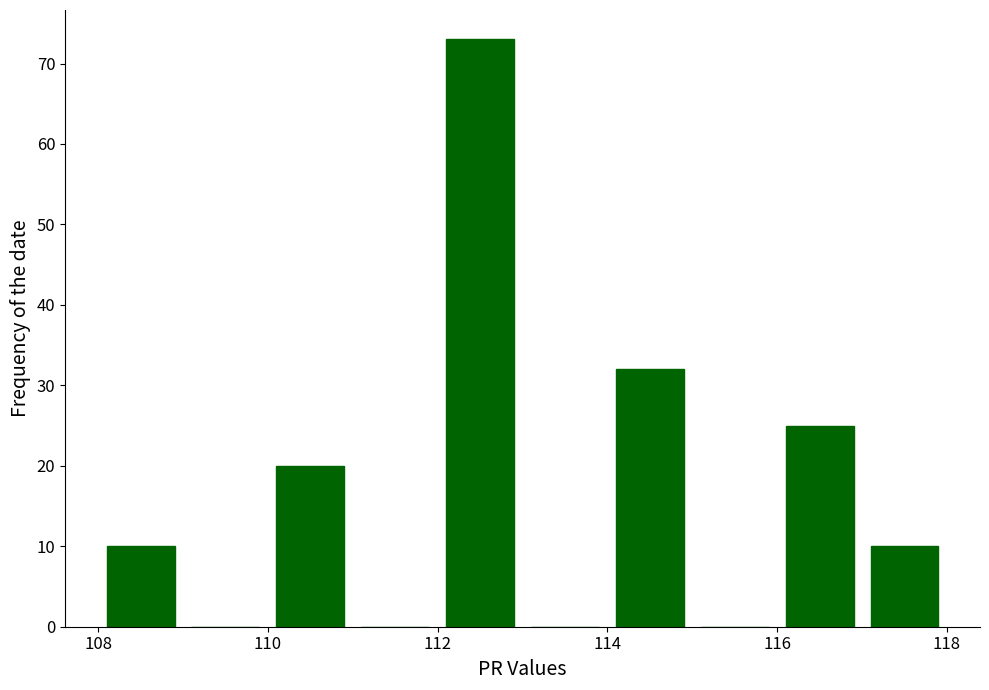

Reading left to right, list every bar in this chart as the range it spans on the x-axis followed by its height. The values are not printed on the chart, so give them approximately, as read against the axis.

108 to 109: 10
109 to 110: 0
110 to 111: 20
111 to 112: 0
112 to 113: 73
113 to 114: 0
114 to 115: 32
115 to 116: 0
116 to 117: 25
117 to 118: 10